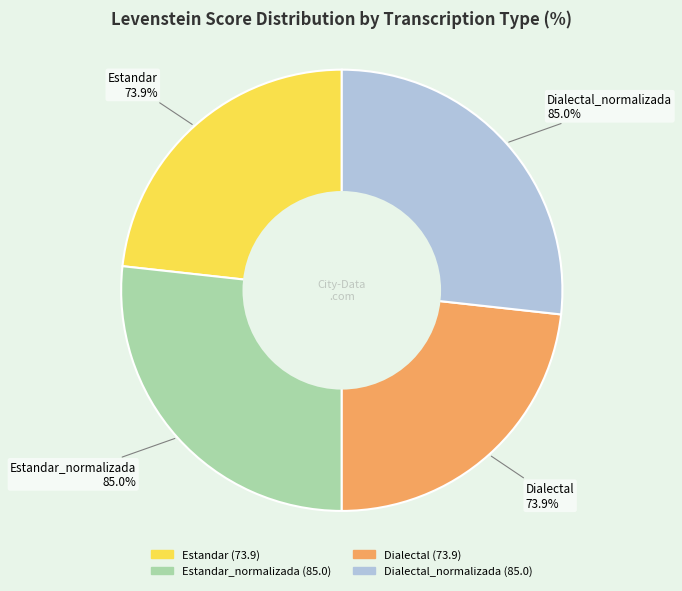

Which category has the smallest portion of the pie?

Estandar